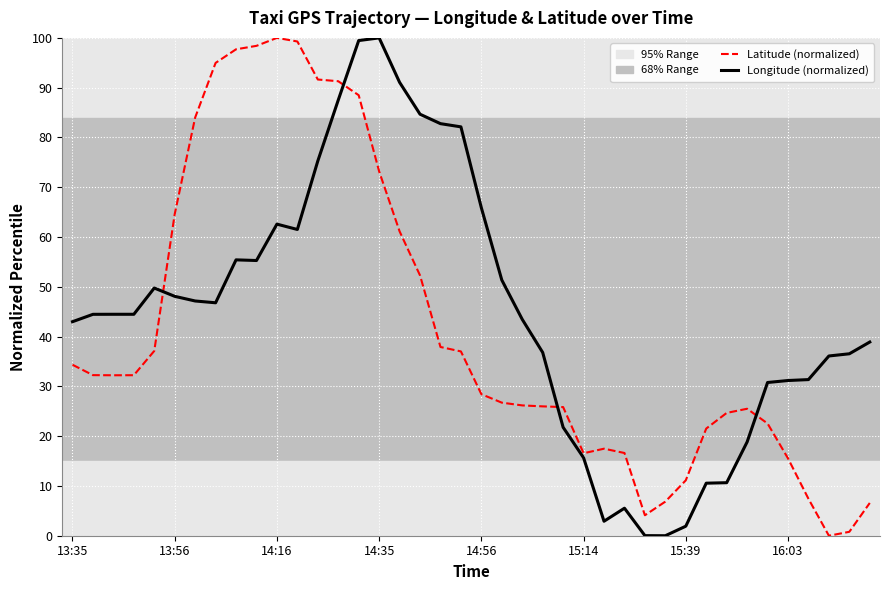

What is the difference between the maximum and minimum values in the Latitude (normalized) series?

100.0